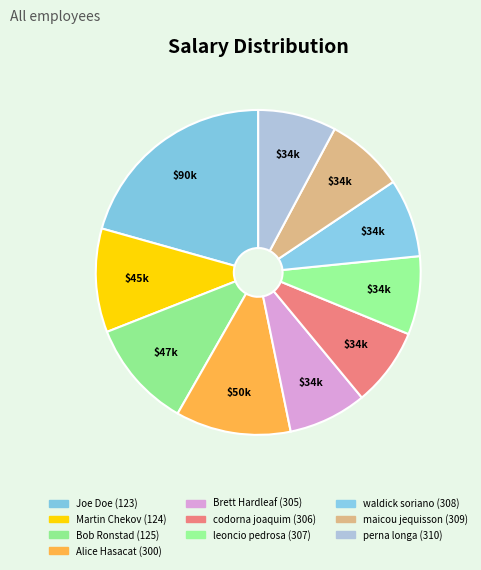

Which has a higher value, Martin Chekov (124) or waldick soriano (308)?

Martin Chekov (124)